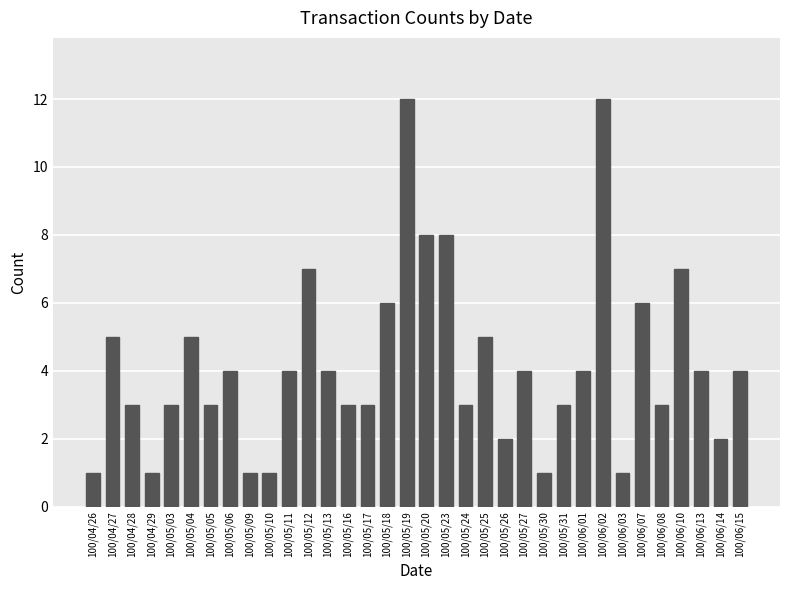

The value at 100/05/20 is 8. True or false?

True